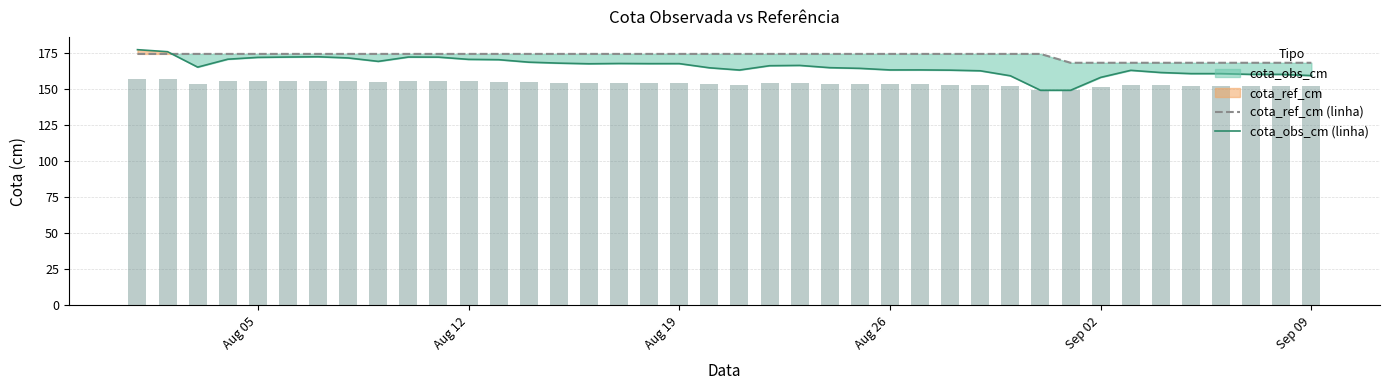

What is the minimum value for cota_obs_cm (linha)?

149.0